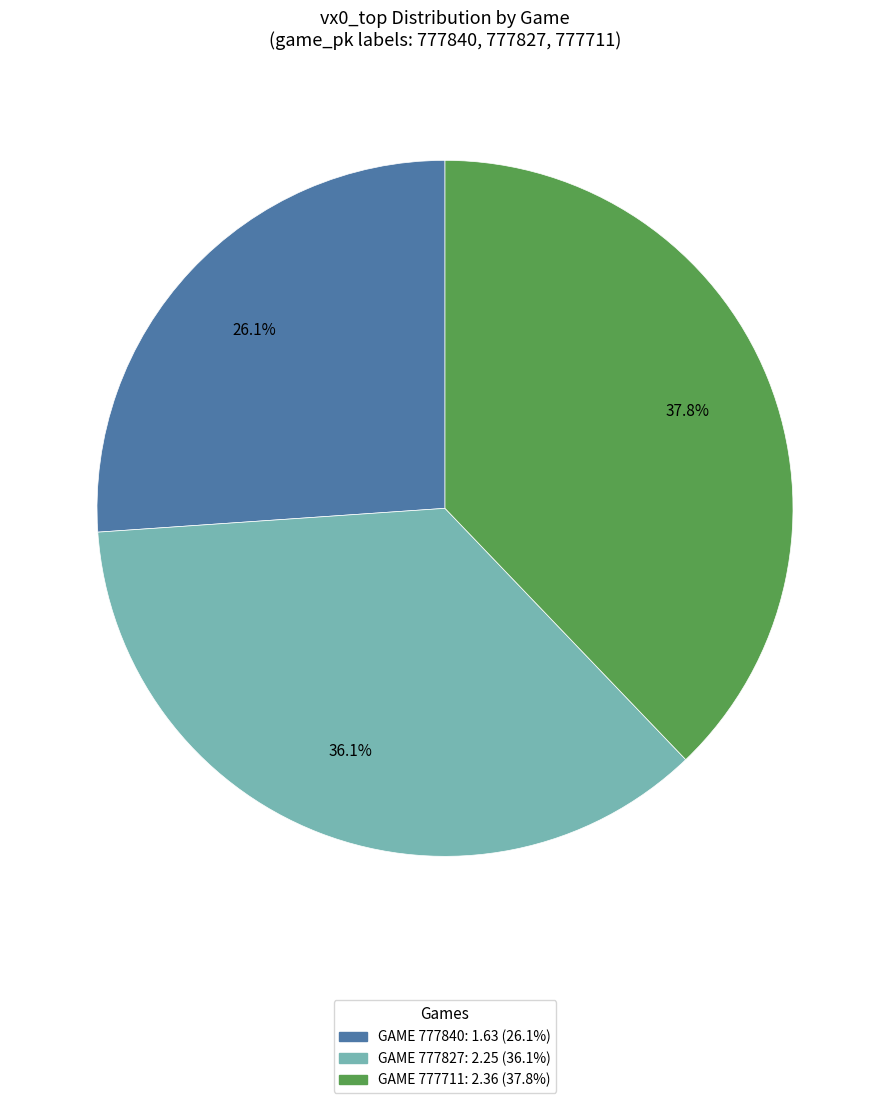

Is there any slice that represents more than half of the pie?

No